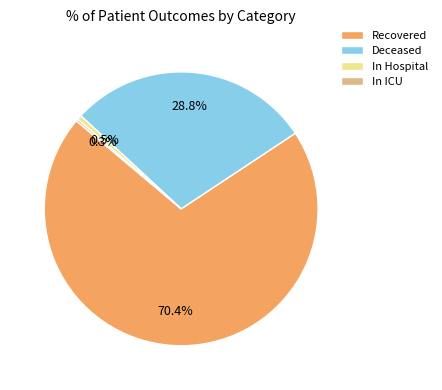

To the nearest percent, what portion does Deceased represent?

29%